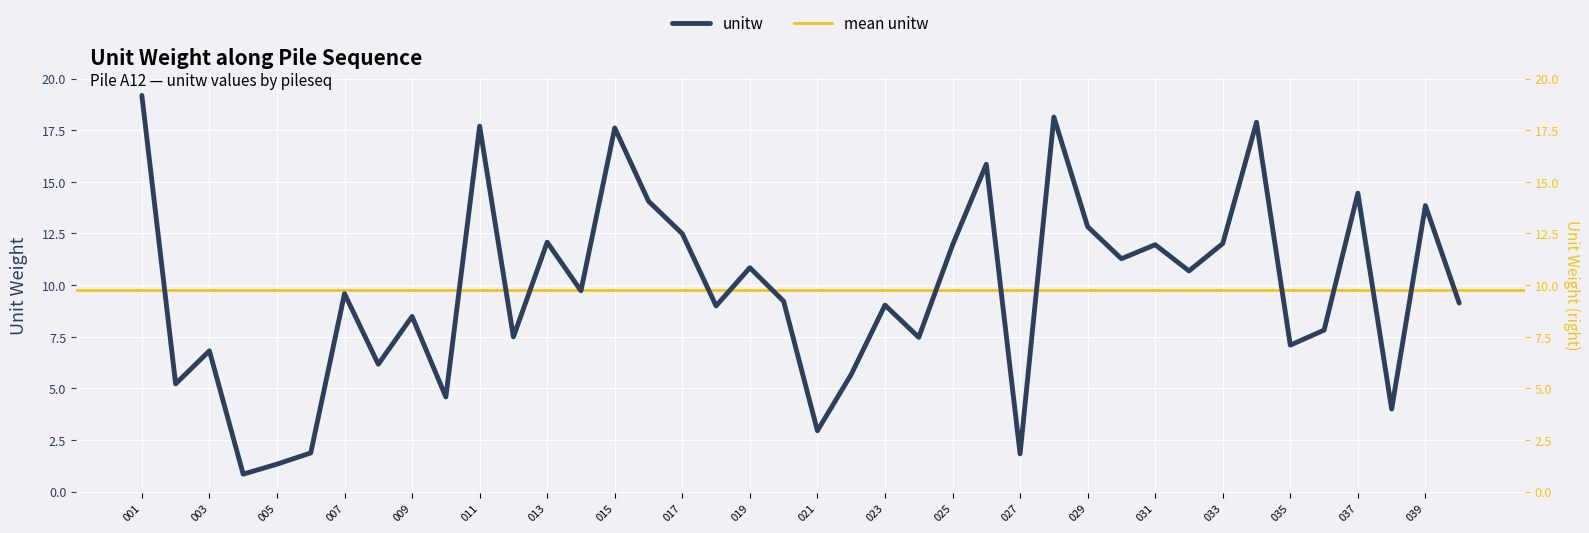

Reading left to right, what are all the values shown in this chart?

19.2	5.2	6.8	0.9	1.3	1.9	9.6	6.2	8.5	4.6	17.7	7.5	12.1	9.7	17.6	14.1	12.5	9.0	10.8	9.2	3.0	5.7	9.0	7.5	11.9	15.9	1.8	18.1	12.8	11.3	12.0	10.7	12.0	17.9	7.1	7.8	14.5	4.0	13.8	9.1